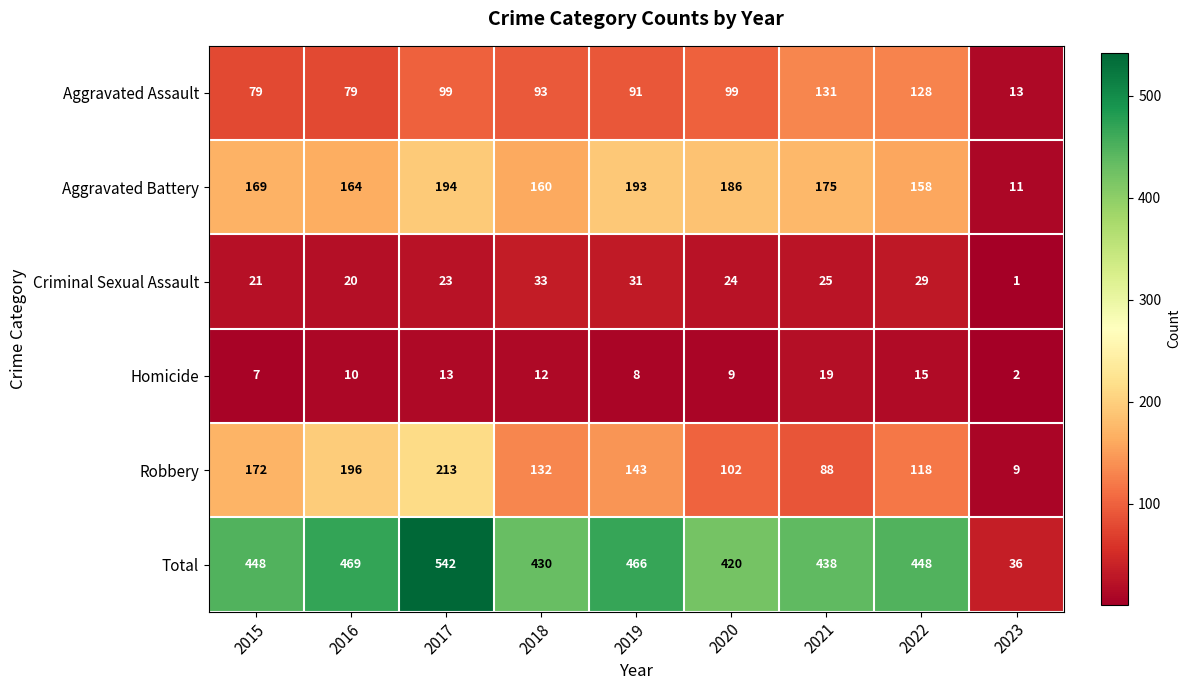

The value of Aggravated Assault at 2021 is 131. True or false?

True